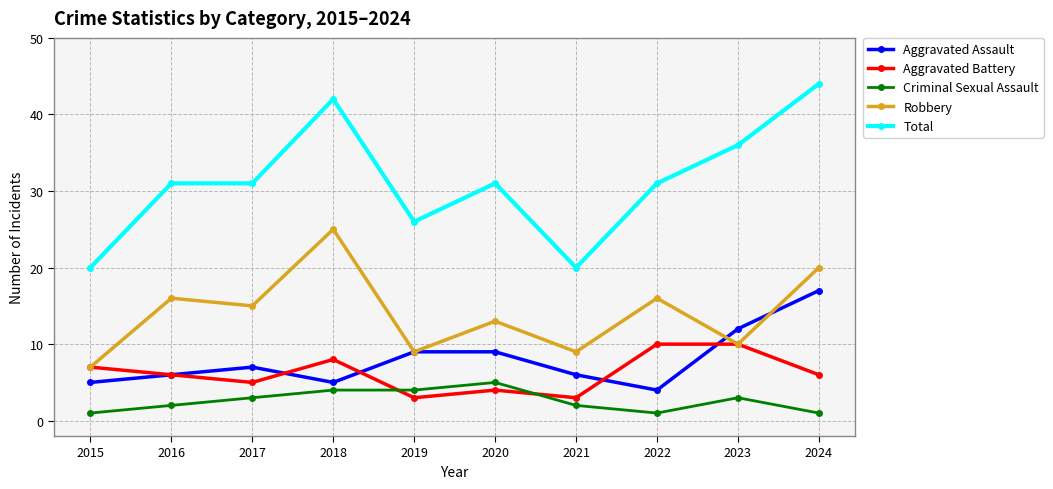

Is the value of Aggravated Assault at 2019 greater than the value of Aggravated Battery at 2020?

Yes